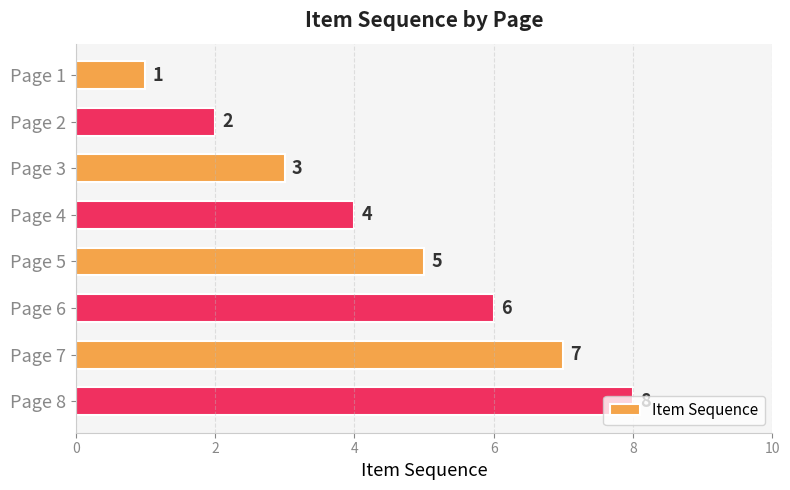

What is the change in value from Page 5 to Page 8?

+3